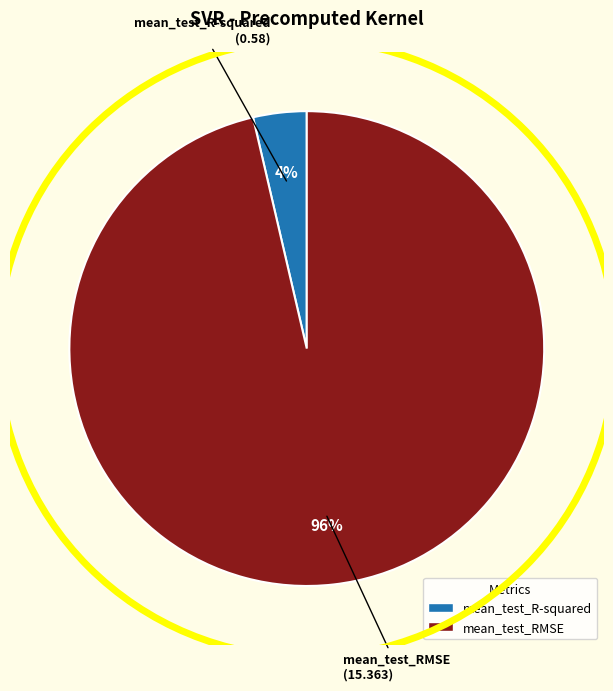

To the nearest percent, what percentage of the pie is mean_test_R-squared?

4%